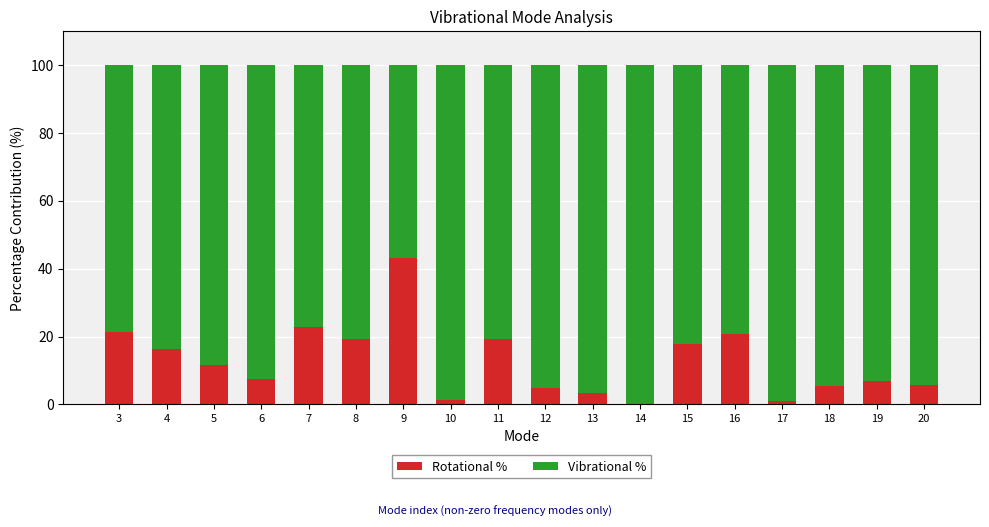

What is the average value of the Rotational % series?

12.7